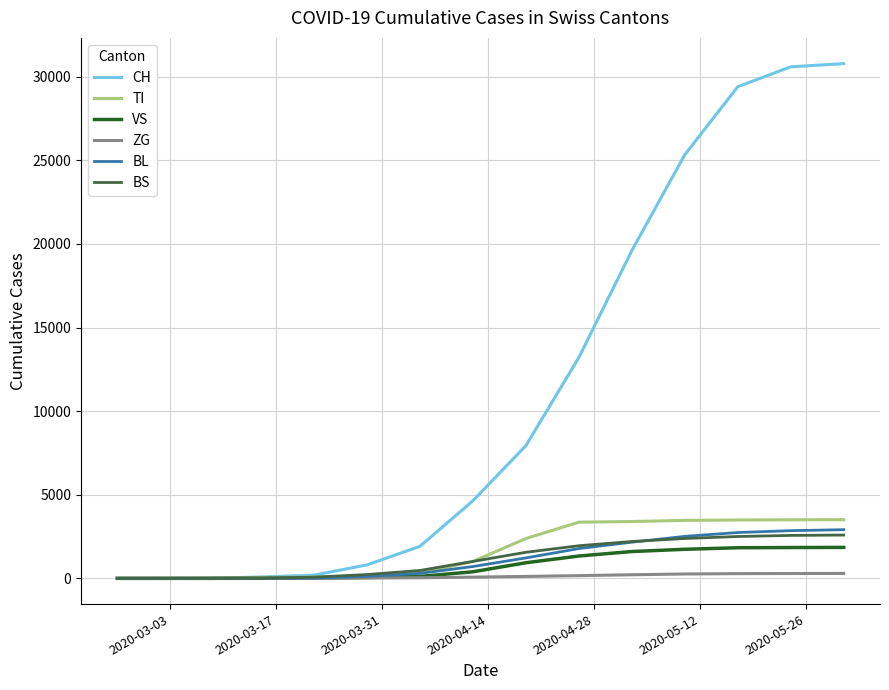

What is the greatest value displayed?

30788